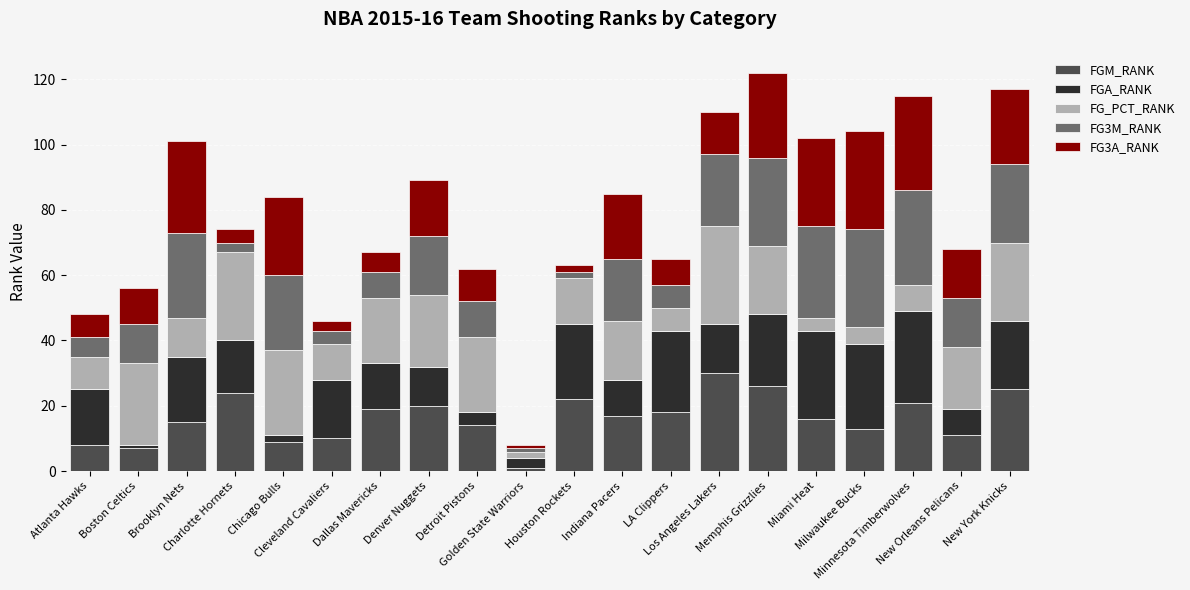

What is the highest value of the FGM_RANK series?

30